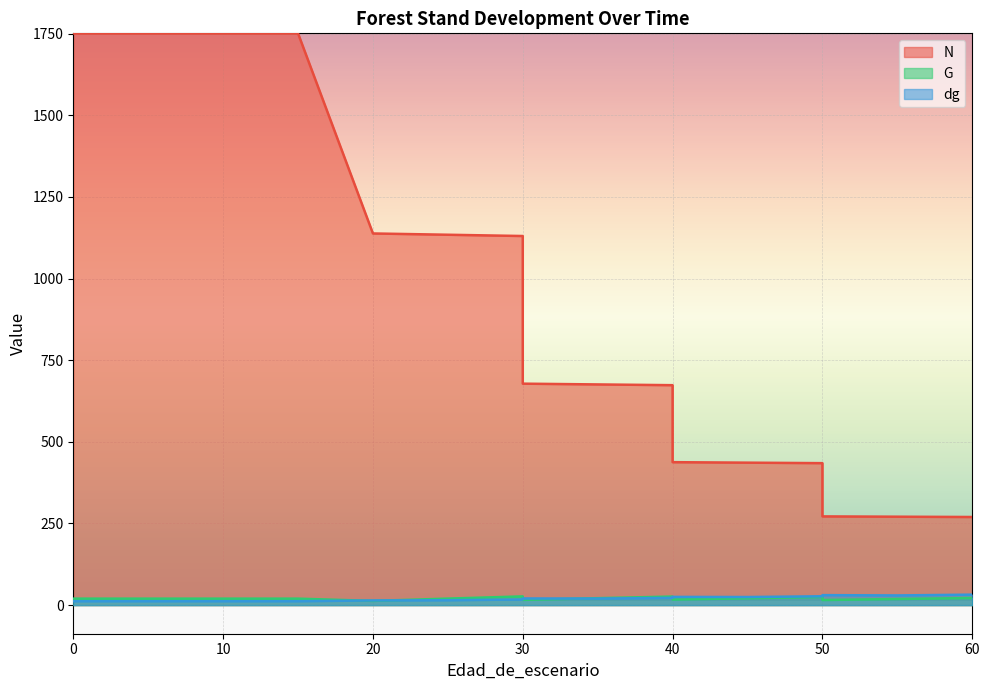

List the series in order of their peak value, lowest first.

G, dg, N